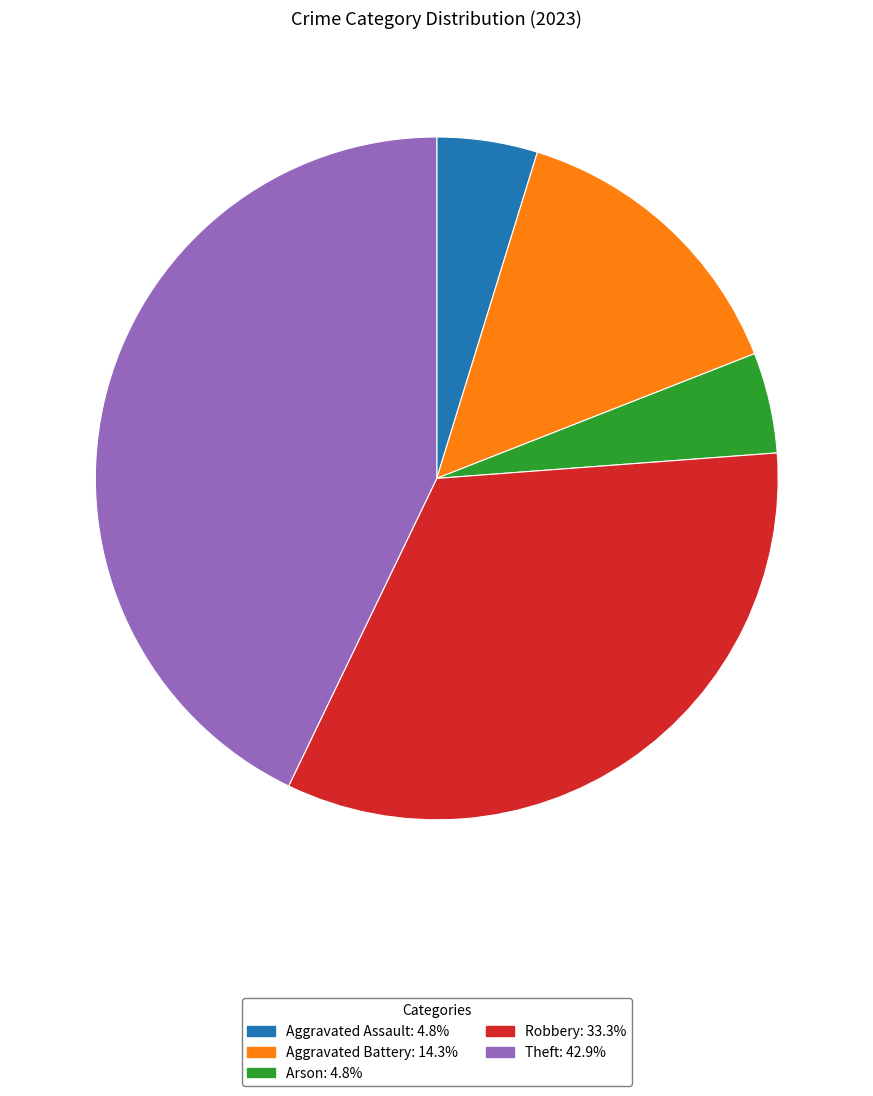

How many slices are in this pie chart?

5